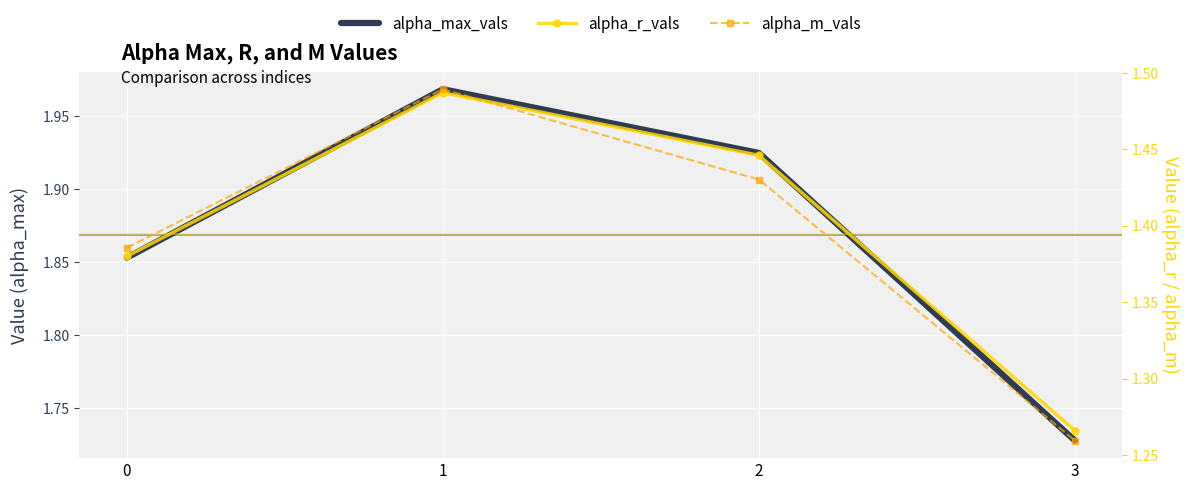

What is the value of the alpha_max_vals point at the 4th from the left?

1.7